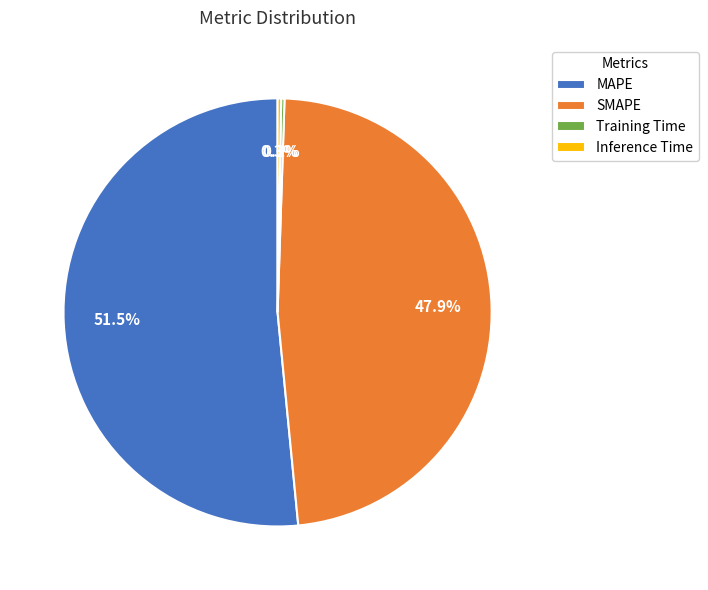

Which category has the biggest portion of the pie?

MAPE